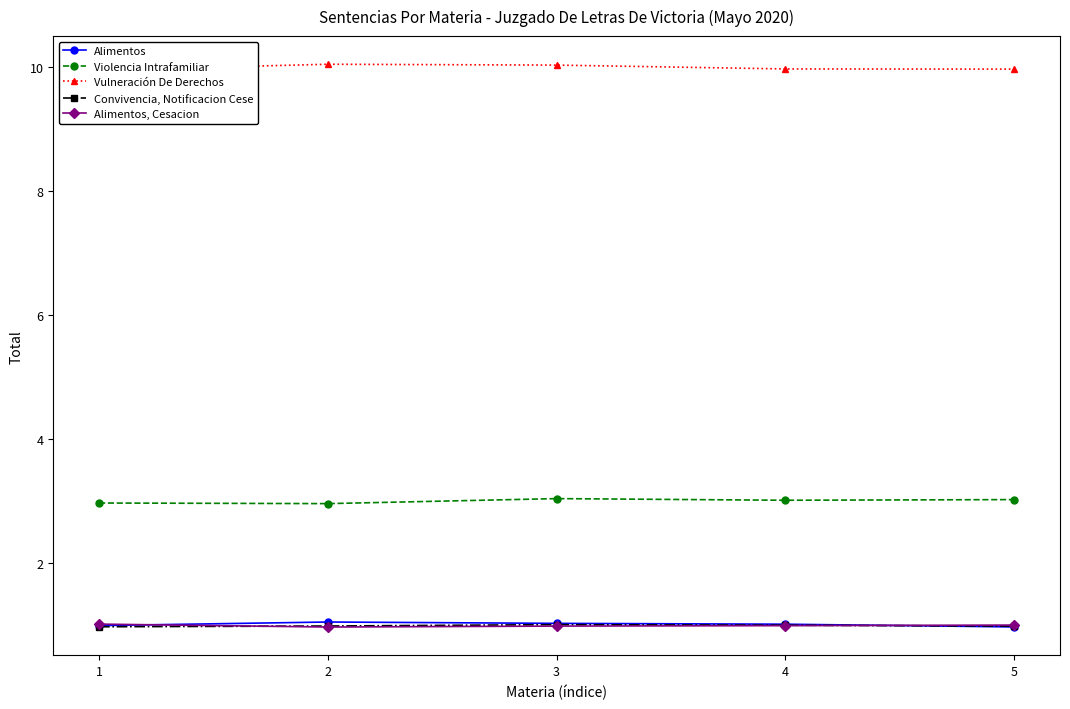

How many Alimentos values are between 0 and 1?

2